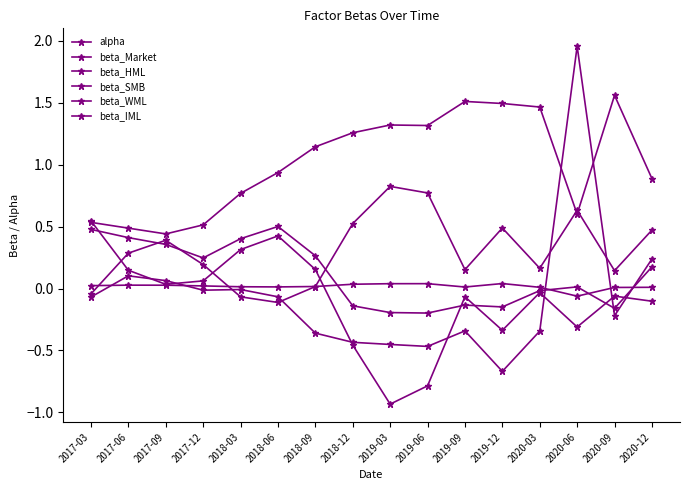

Does the chart have visible grid lines?

No